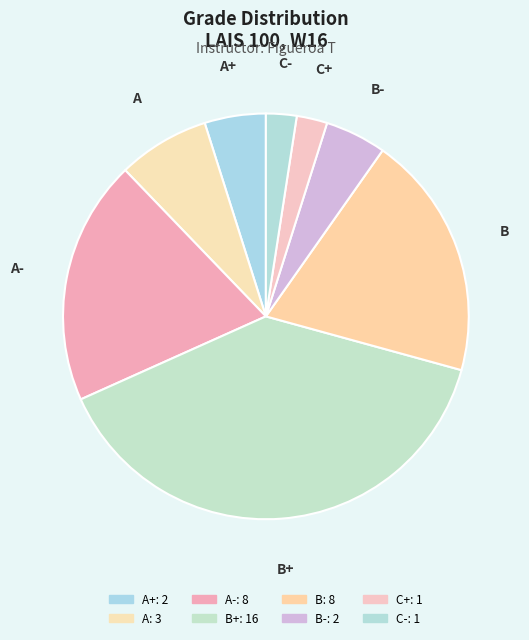

Is it true that A- is 14% of the pie?

False